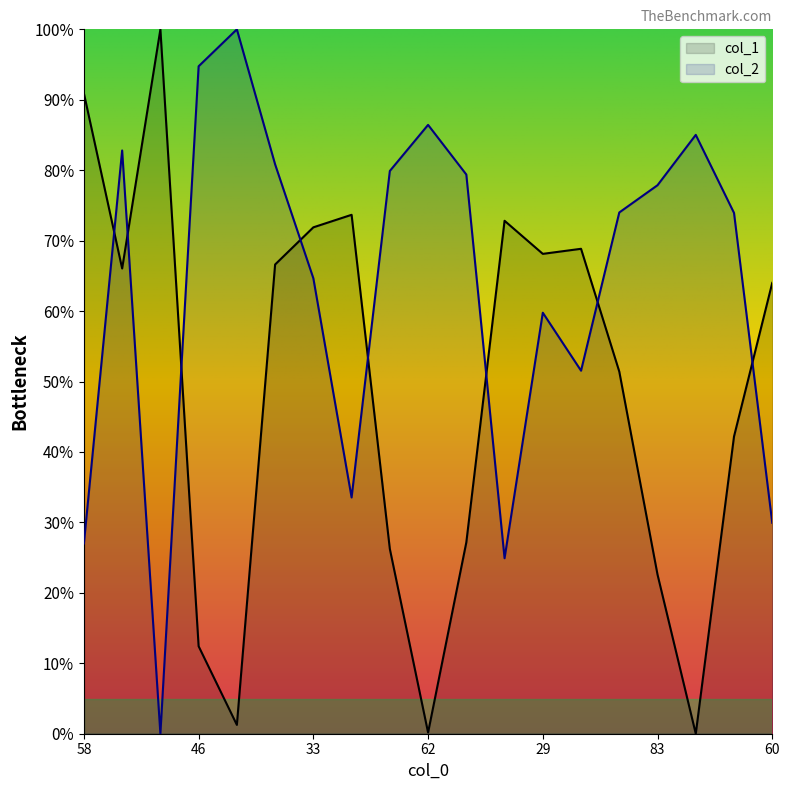

Count the number of categories in the chart.

19